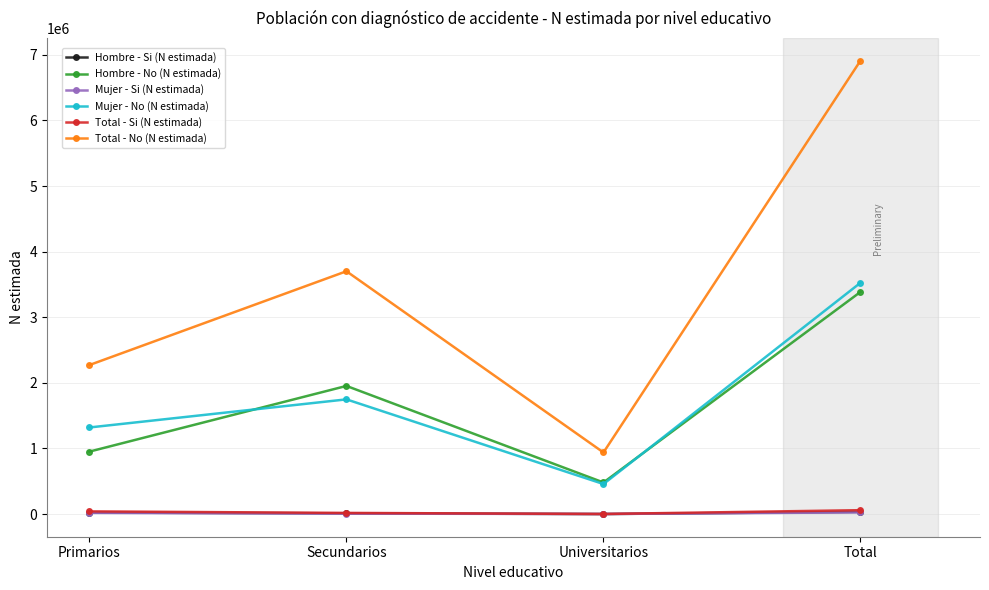

What is the approximate value of Mujer - Si (N estimada) at Primarios, to the nearest 10?

17870